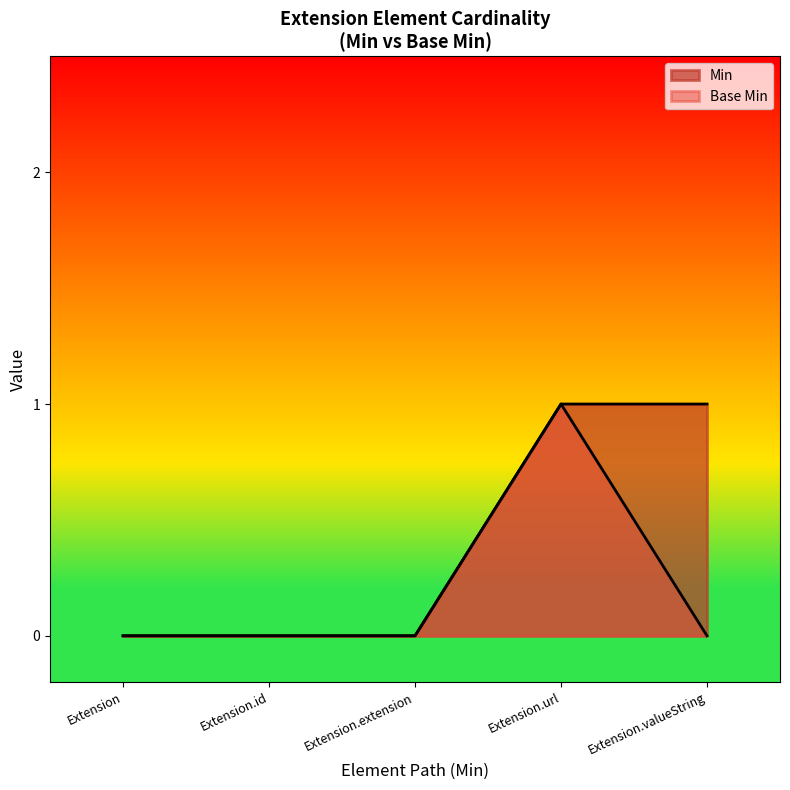

How many values are between 0 and 1?

5